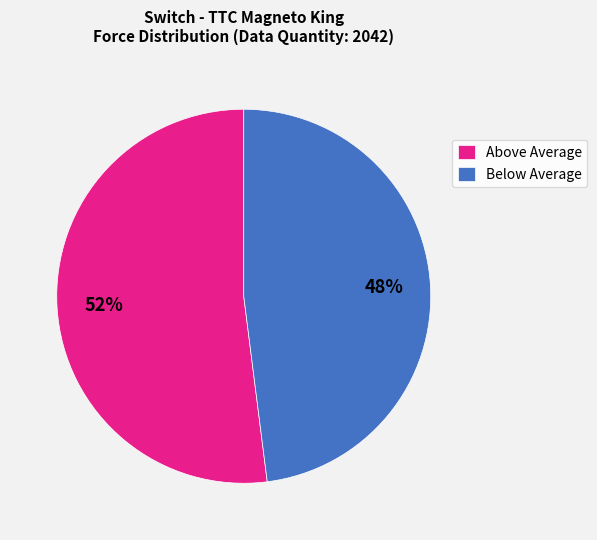

The Above Average slice represents 45% of the pie. True or false?

False